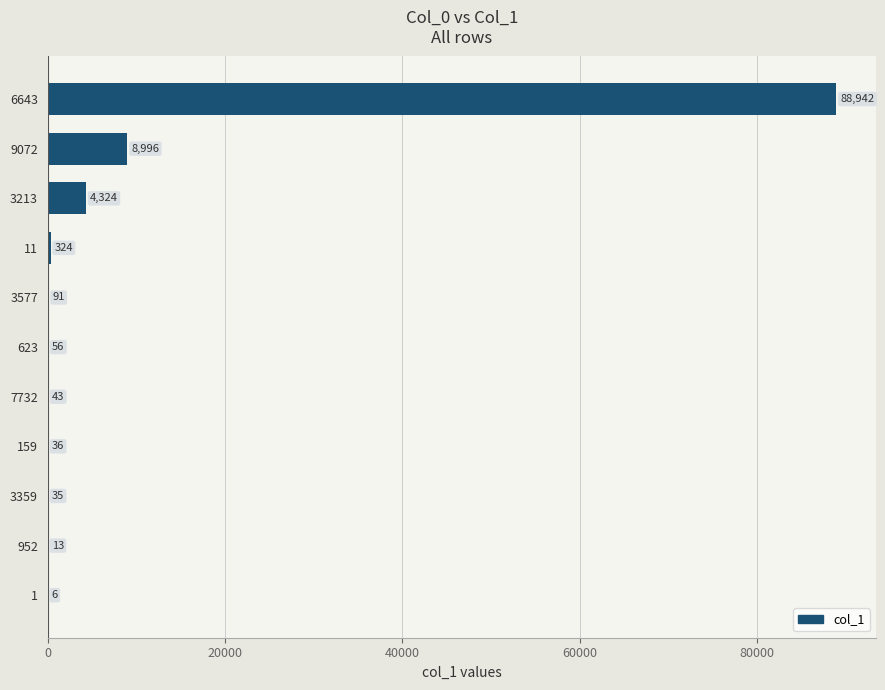

What value does the data have at 11?

324